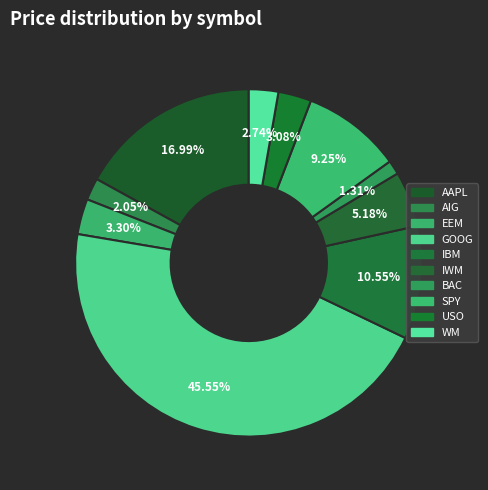

Does IBM represent more than half of the total?

No